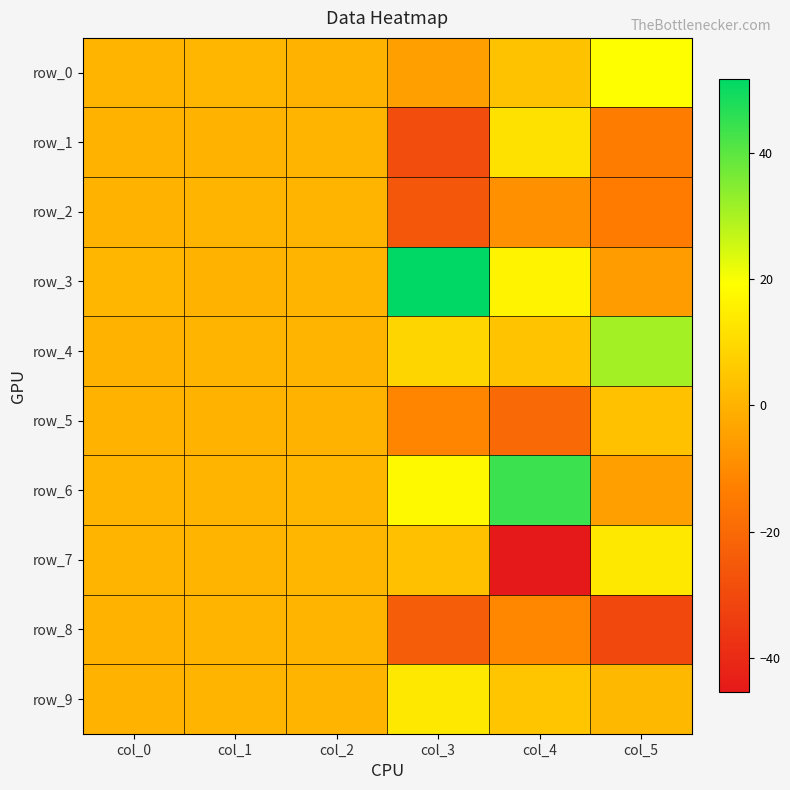

What value does the row_1 series have at col_0?

0.1